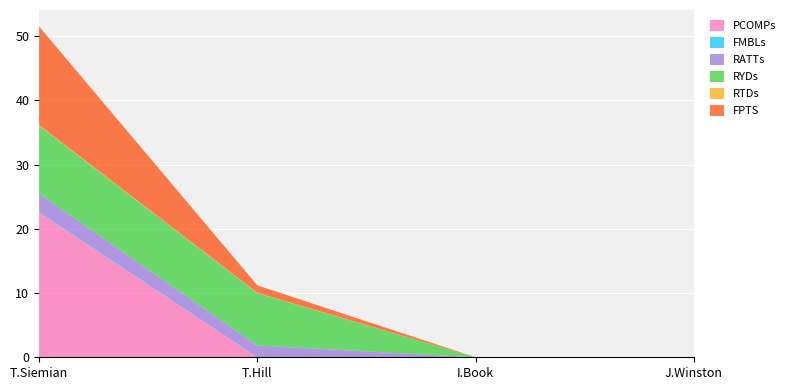

Reading right to left, transcribe all the data shown in this chart.

PCOMPs: J.Winston=0.0	I.Book=0.0	T.Hill=0.0	T.Siemian=22.5
FMBLs: J.Winston=0.0	I.Book=0.0	T.Hill=0.0	T.Siemian=0.1
RATTs: J.Winston=0.0	I.Book=0.0	T.Hill=1.8	T.Siemian=2.9
RYDs: J.Winston=0.0	I.Book=0.0	T.Hill=8.2	T.Siemian=10.6
RTDs: J.Winston=0.0	I.Book=0.0	T.Hill=0.1	T.Siemian=0.1
FPTS: J.Winston=0.0	I.Book=0.0	T.Hill=1.2	T.Siemian=15.3